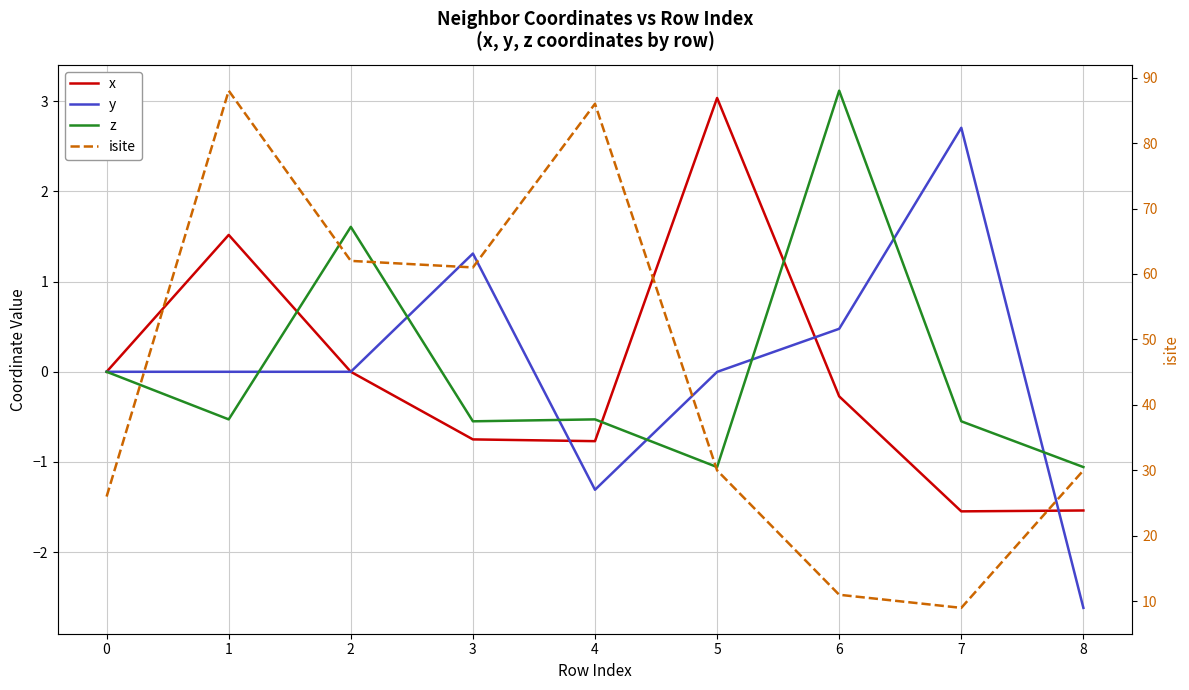

List the series in order of their peak value, lowest first.

y, x, z, isite